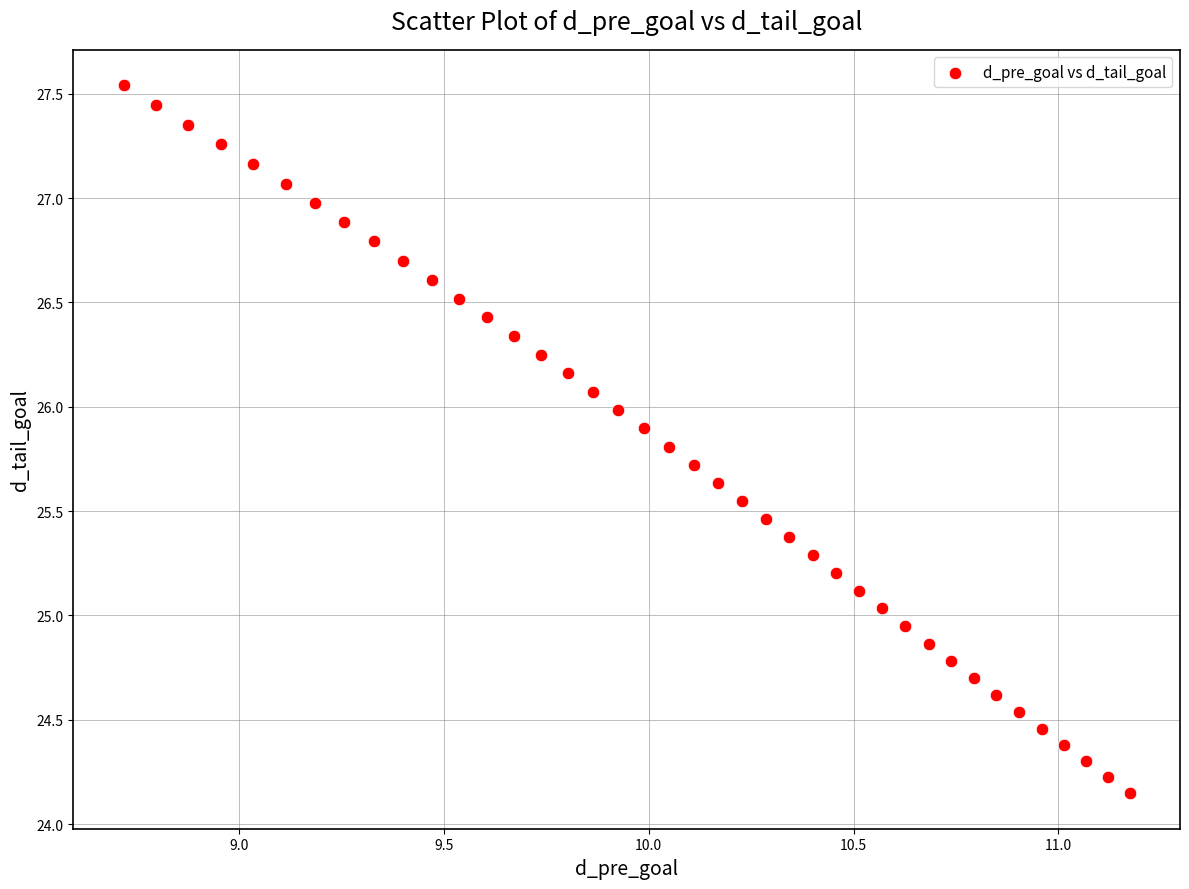

What is the range of Y values (max minus min)?

3.4